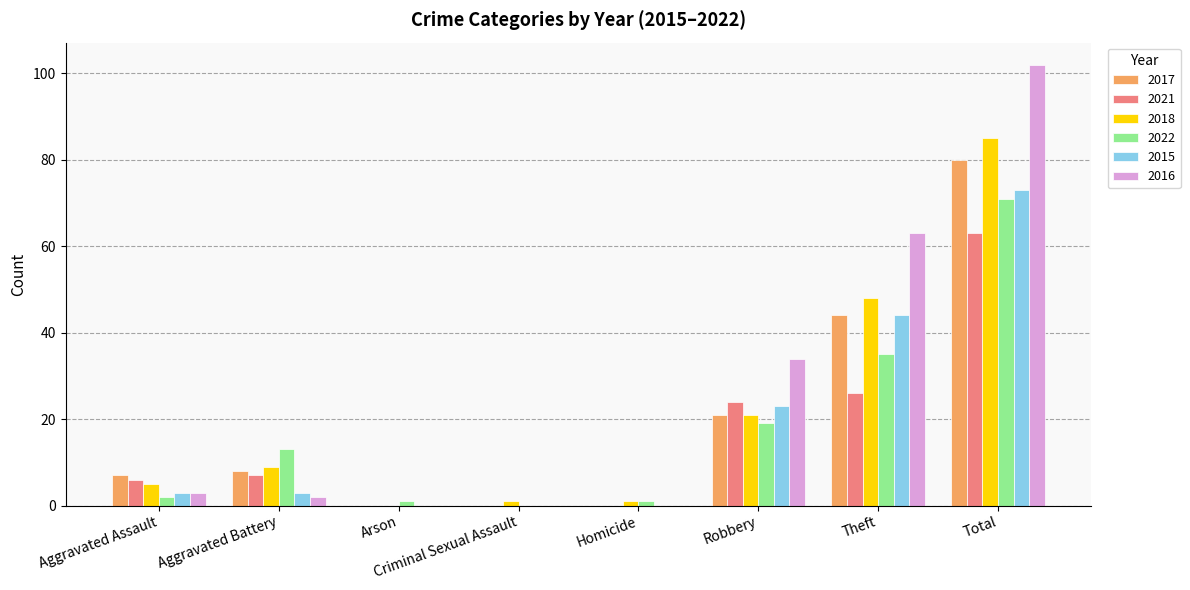

At which label is 2018 closest to 42?

Theft